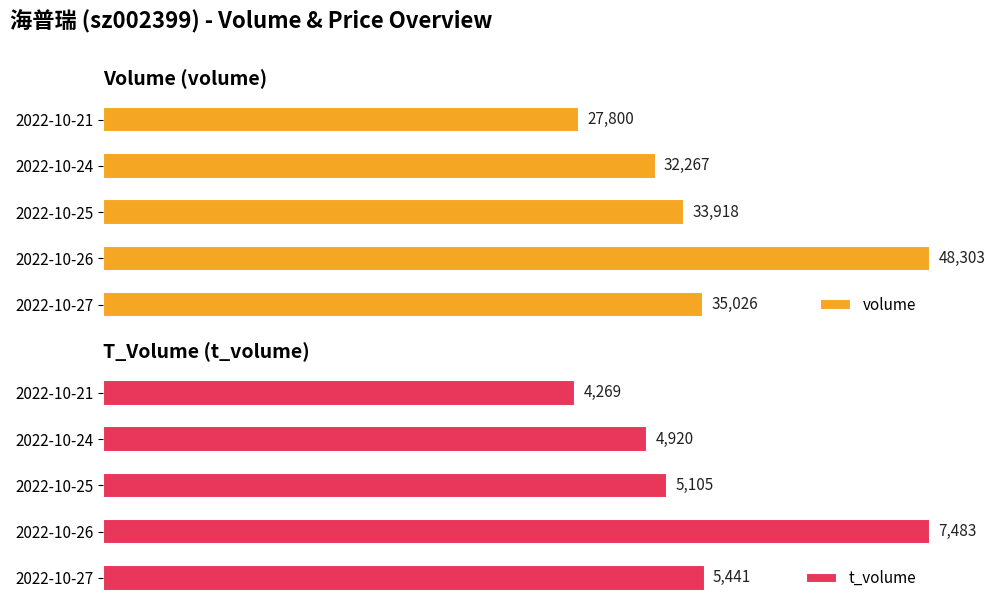

At how many categories does at least one series exceed 0?

5